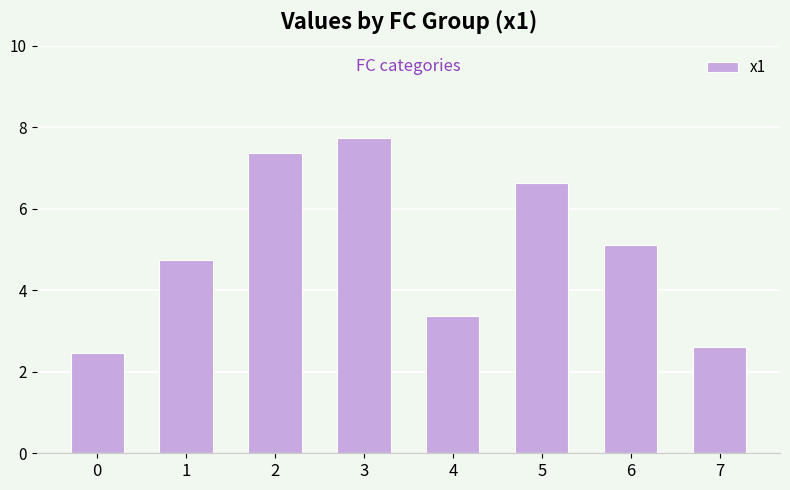

What is the value of the 5th bar from the left?

3.4